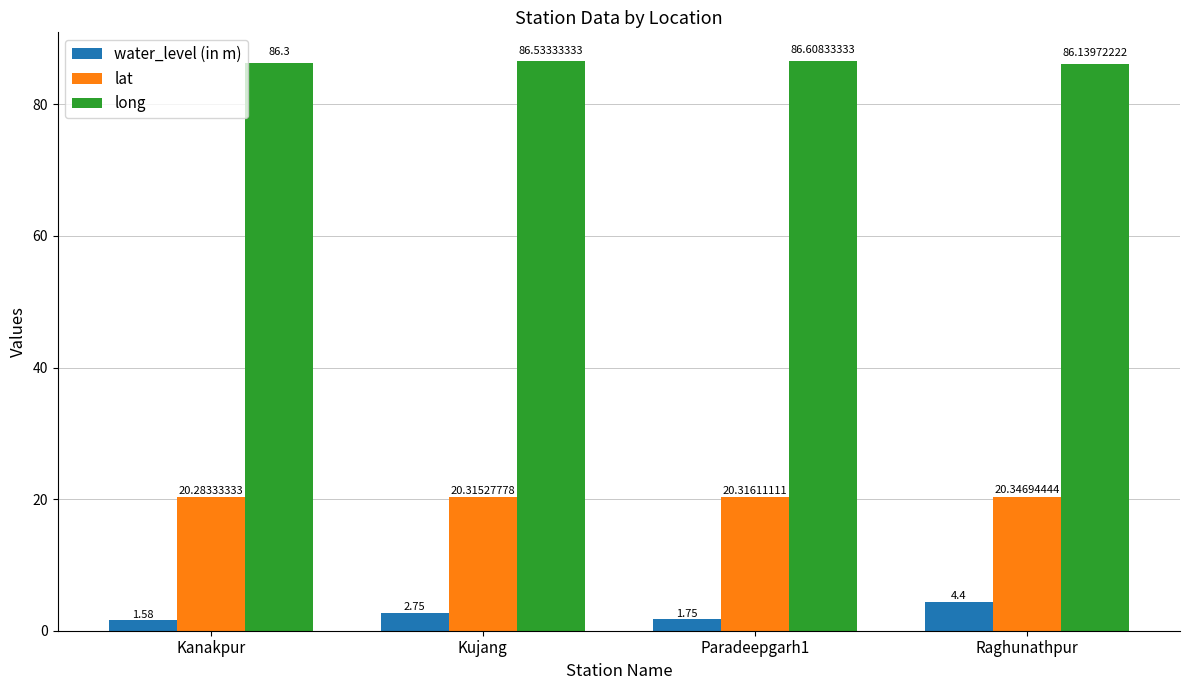

How many values in the water_level (in m) series exceed 2?

2